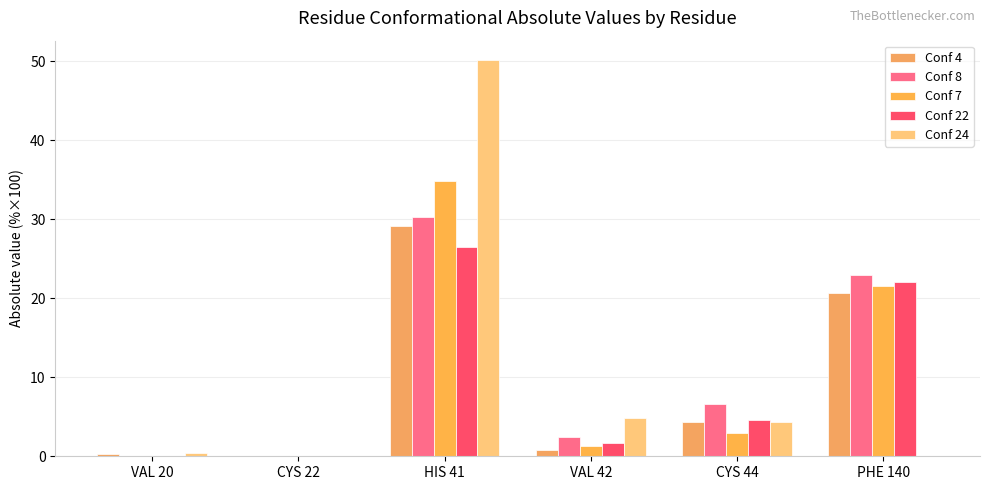

True or false: Conf 4 has a value of 7.8 at CYS 44.

False